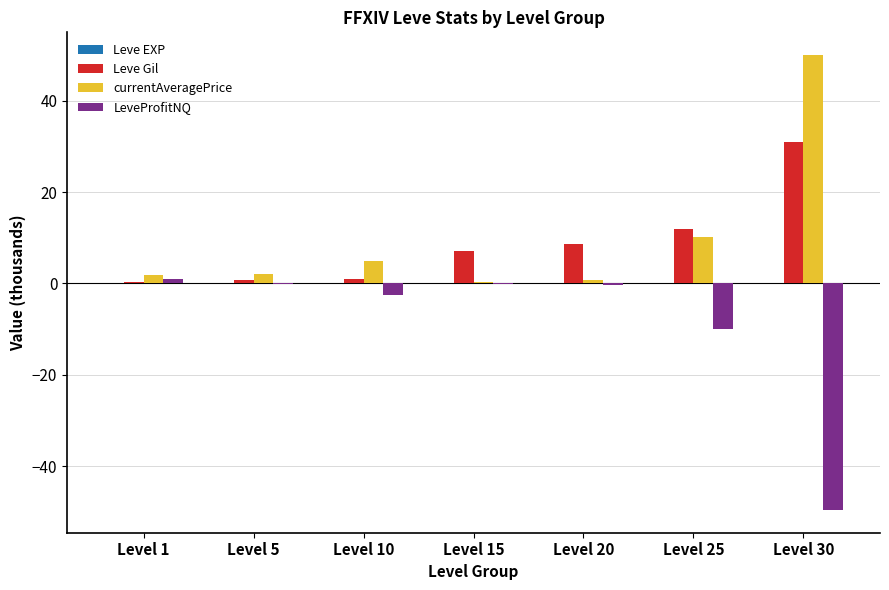

What is the sum of the currentAveragePrice values at Level 20 and Level 15?

1.1